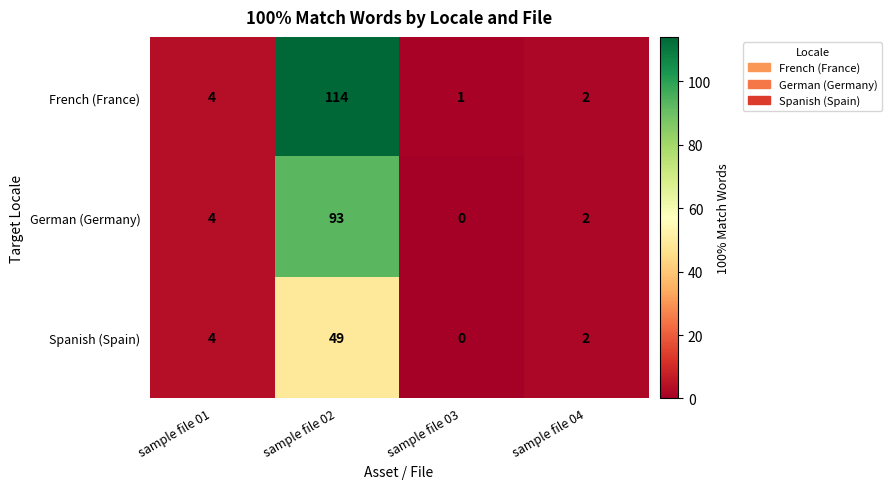

How many distinct data groups are displayed?

3